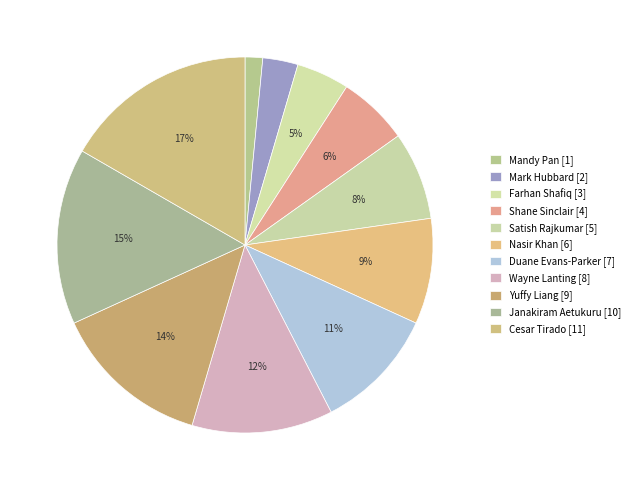

What is the smallest slice in the pie chart?

Mandy Pan